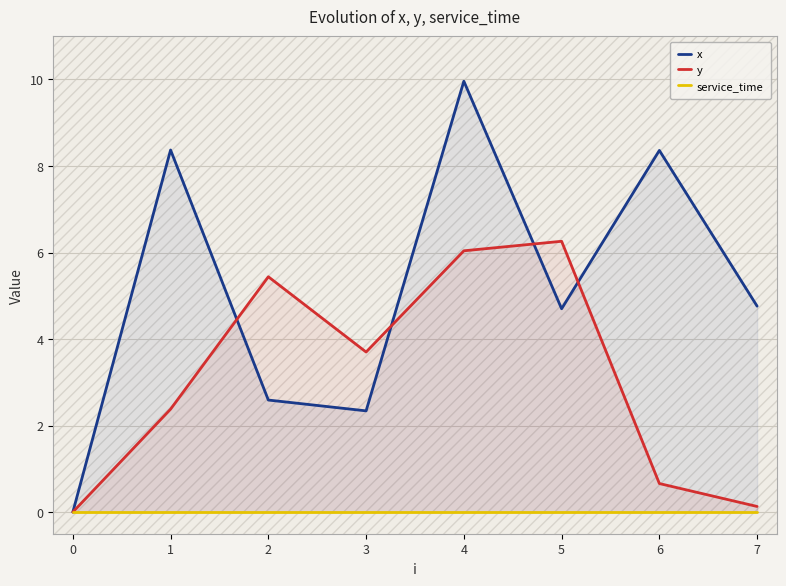

How many values in the y series exceed 3?

4